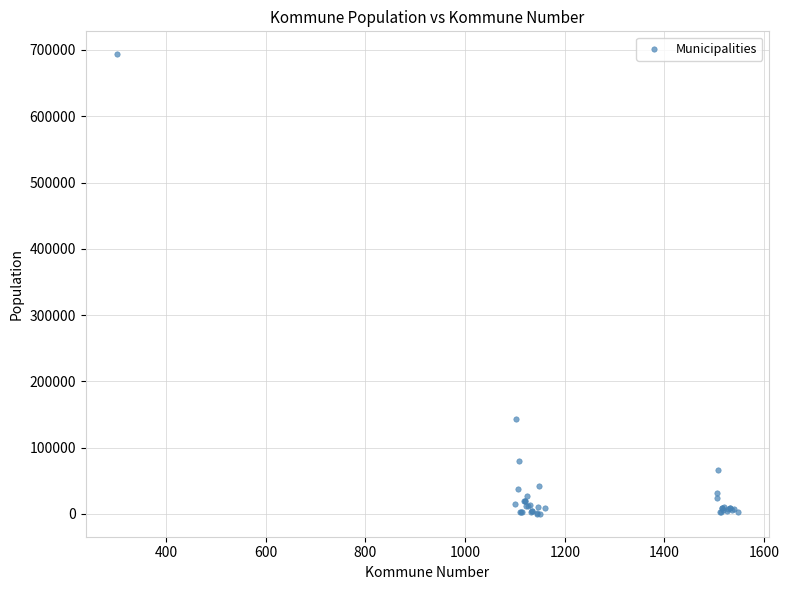

What Y value in the scatter plot is closest to 346846?

143574